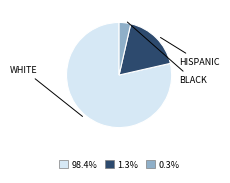

Does any single category account for the majority?

Yes